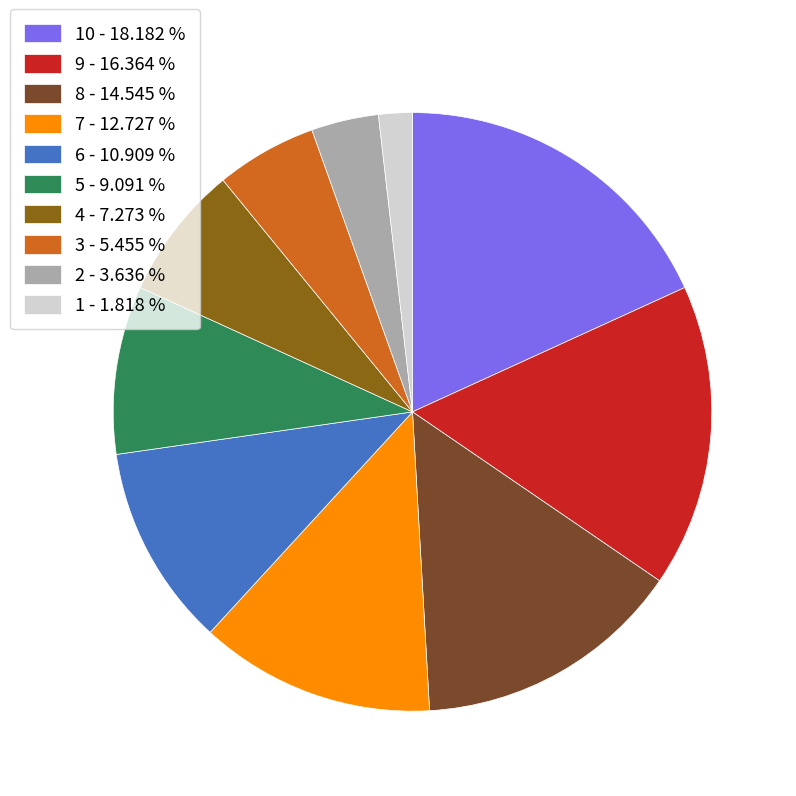

Does 6 - 10.909 % represent more than half of the total?

No